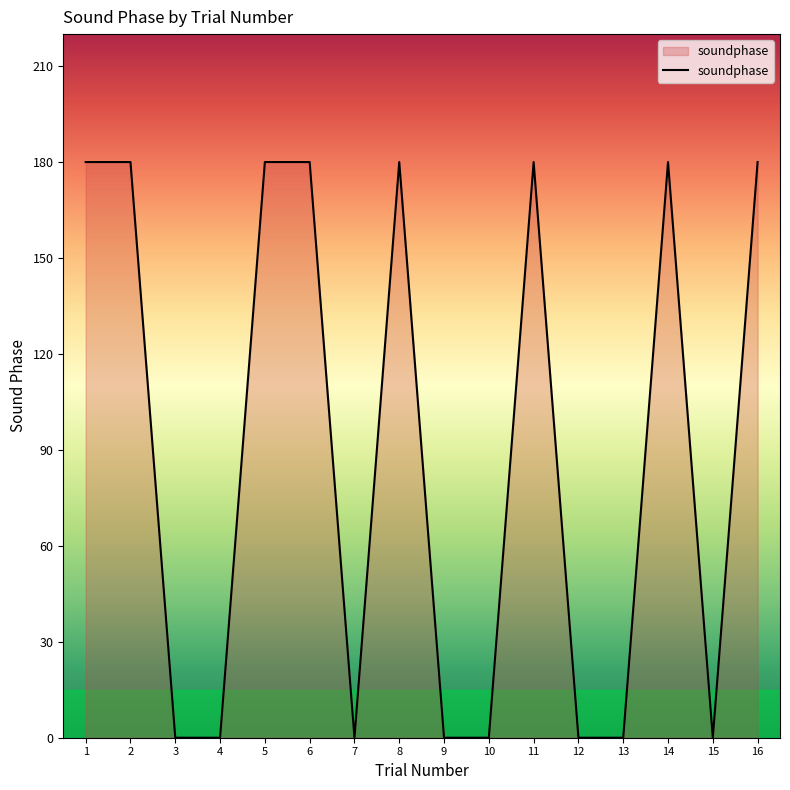

Reading left to right, what are all the values shown in this chart?

1=180	2=180	3=0	4=0	5=180	6=180	7=0	8=180	9=0	10=0	11=180	12=0	13=0	14=180	15=0	16=180